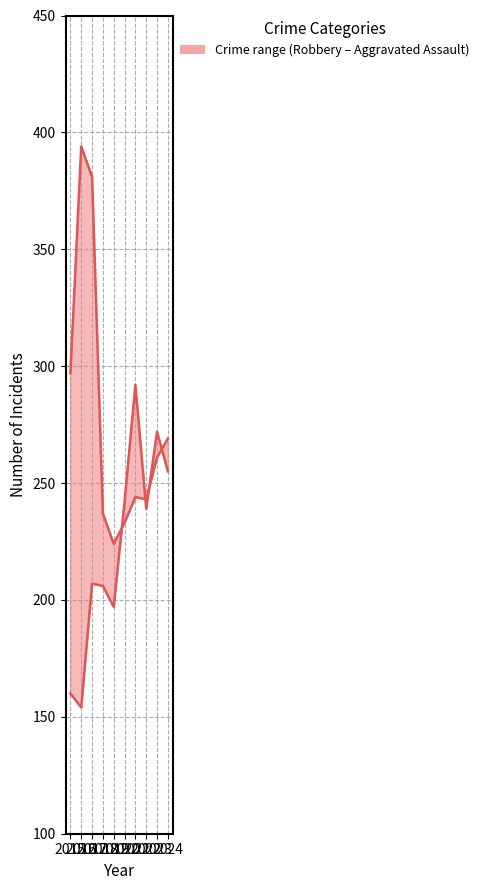

What value does the Aggravated Assault series have at 2024, to the nearest 10?

260